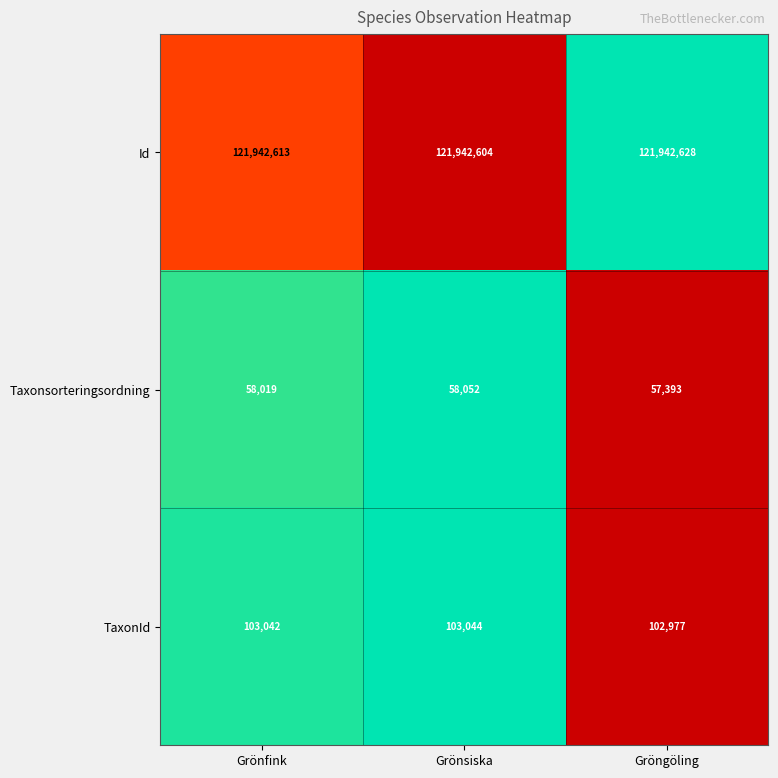

Reading left to right, list all the values displayed in this chart.

Id: 121942613	121942604	121942628
Taxonsorteringsordning: 58019	58052	57393
TaxonId: 103042	103044	102977